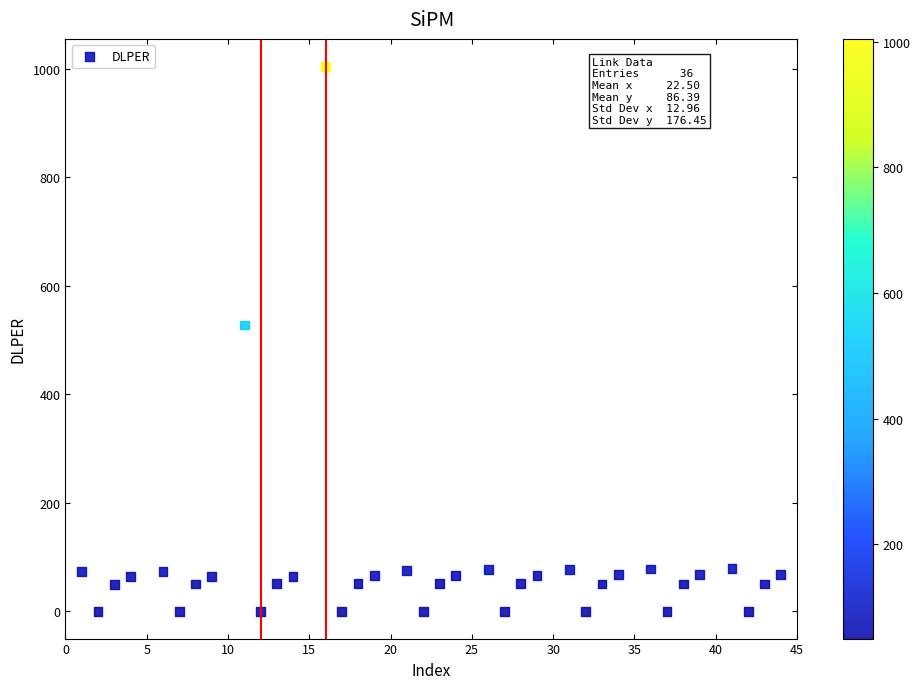

What Y value in the scatter plot is closest to 502?

527.7